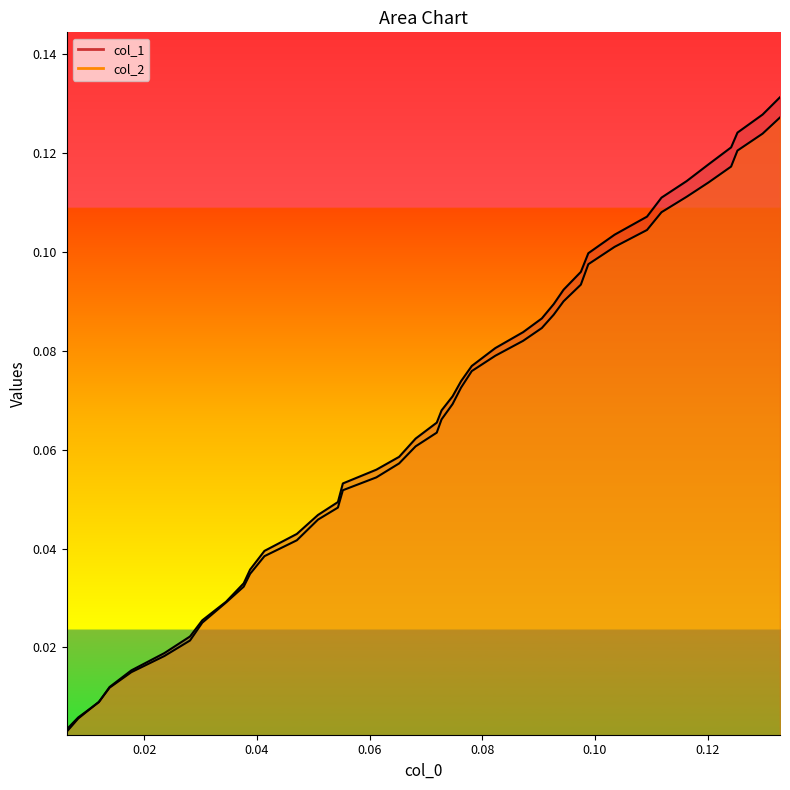

True or false: col_1 has more than 1 points higher than both neighbors.

False